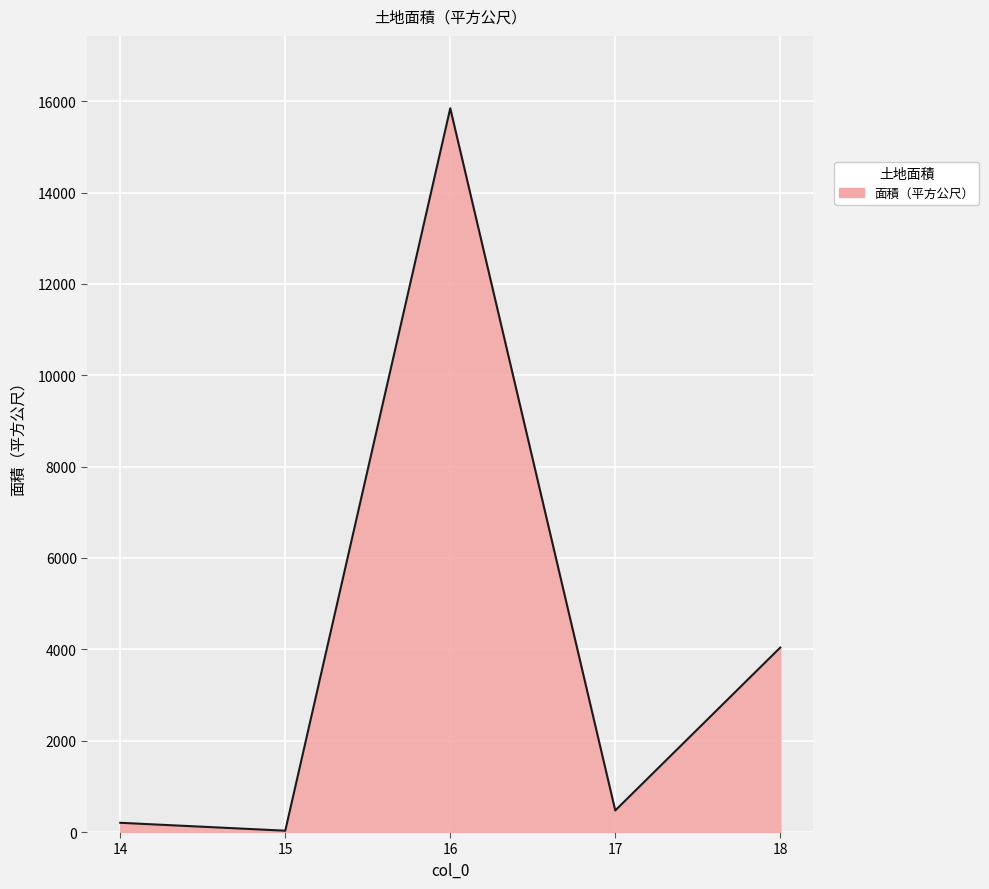

The value at 18 is 4039.4. True or false?

True